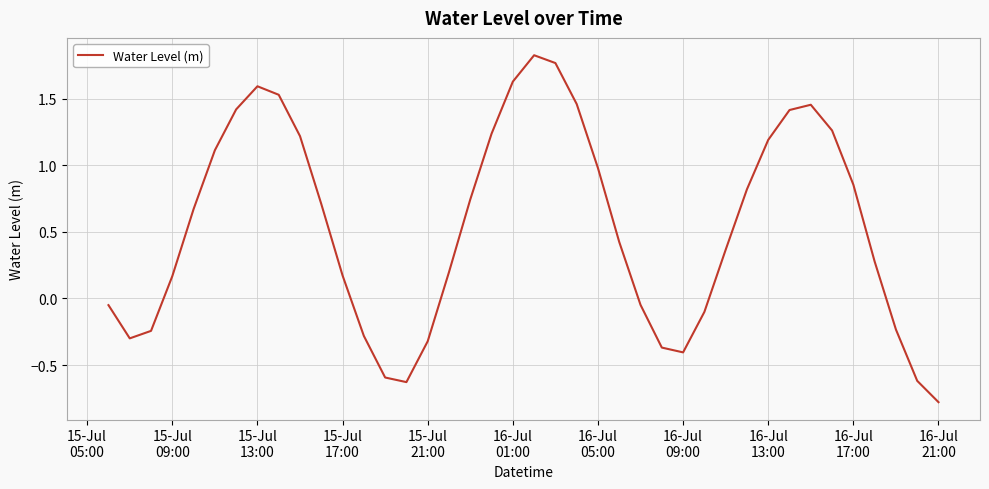

What is the minimum value shown in the chart?

-0.8